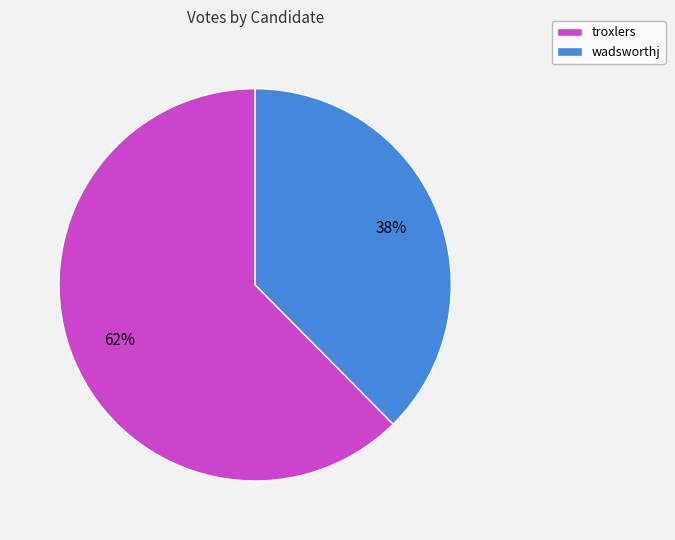

To the nearest percent, what percentage of the pie is wadsworthj?

38%